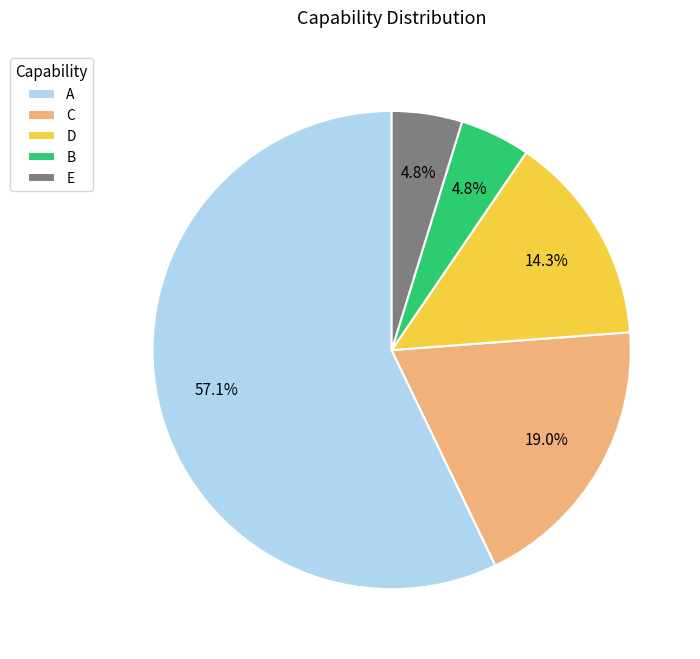

Approximately how many times larger is the value at D compared to E?

3.0